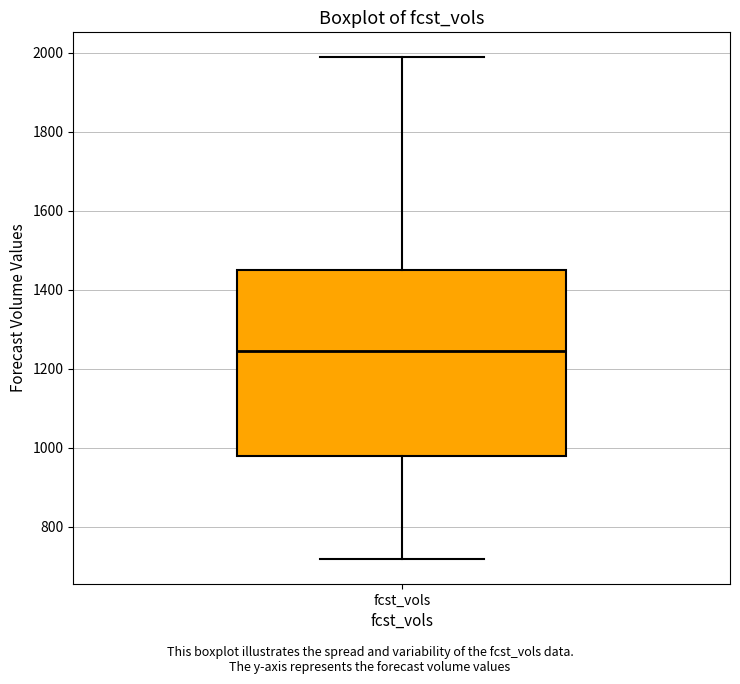

Where does the lower whisker of the box for fcst_vols end on the y-axis? The values are not printed on the chart, so give them approximately, as read against the axis.

720